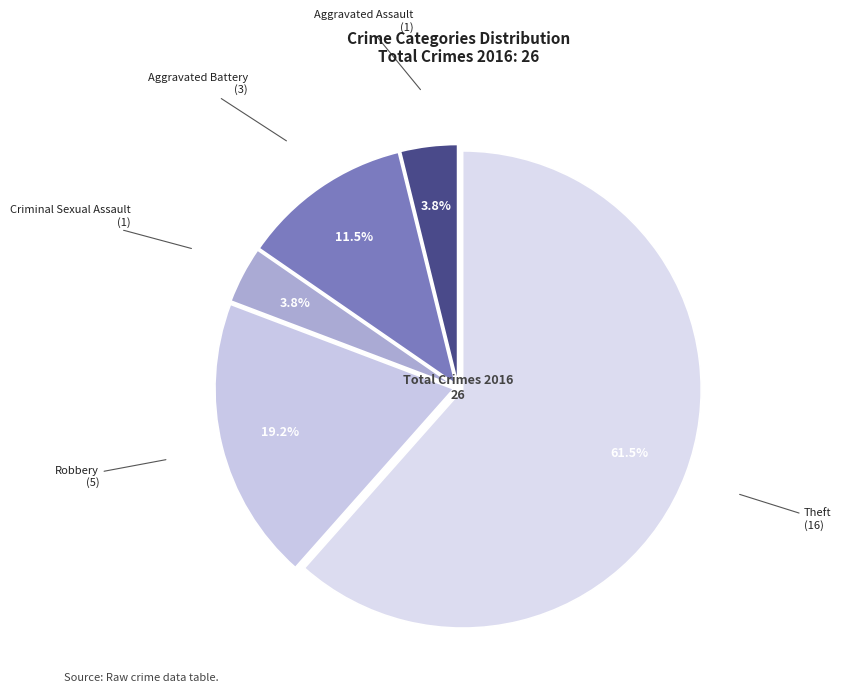

Do Aggravated Battery and Robbery together represent more than half of the pie?

No